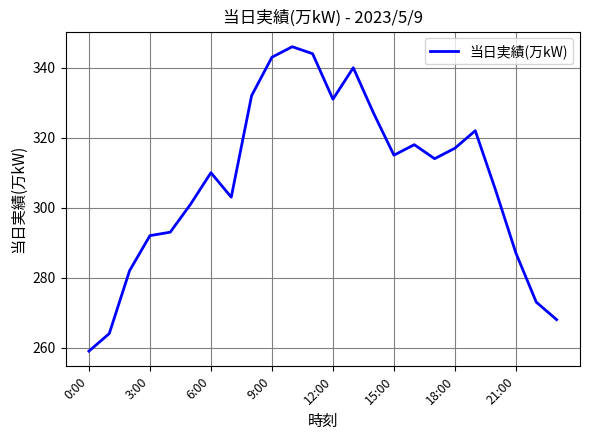

Is this an area chart (filled region under the line)?

No